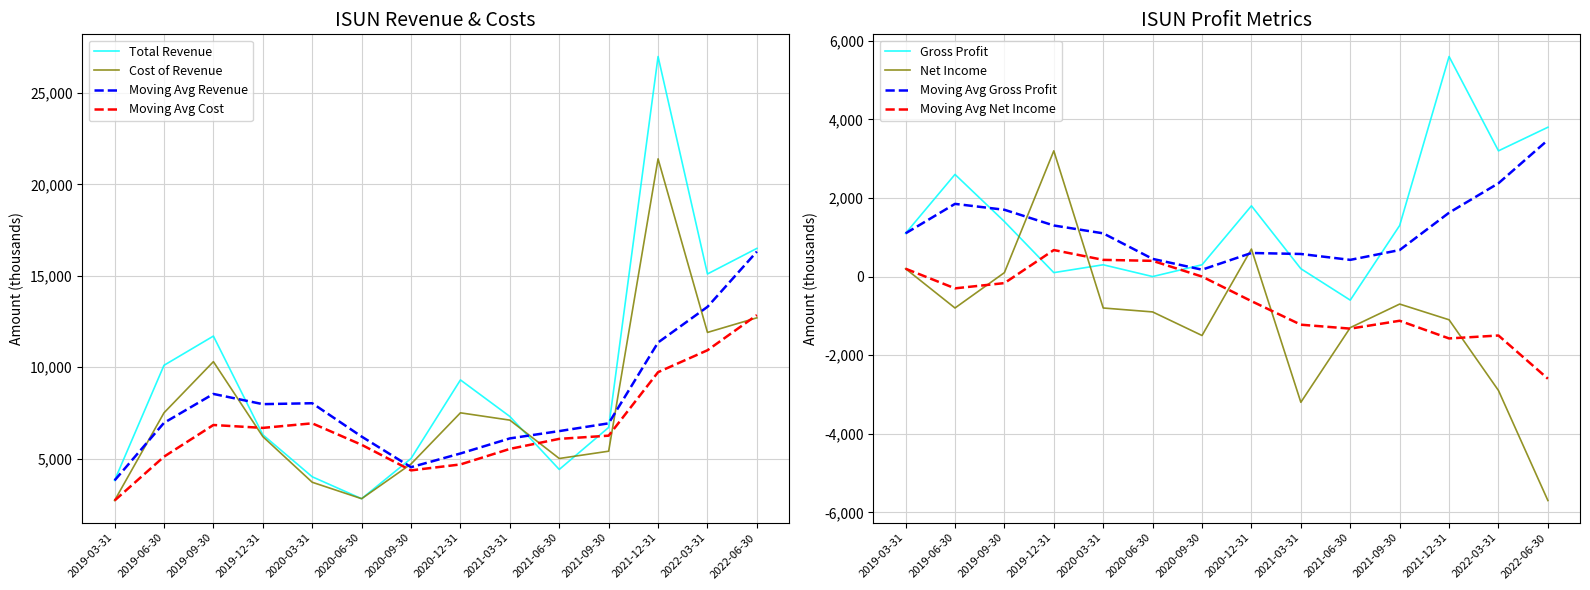

True or false: Net Income and Total Revenue intersect in this chart.

False